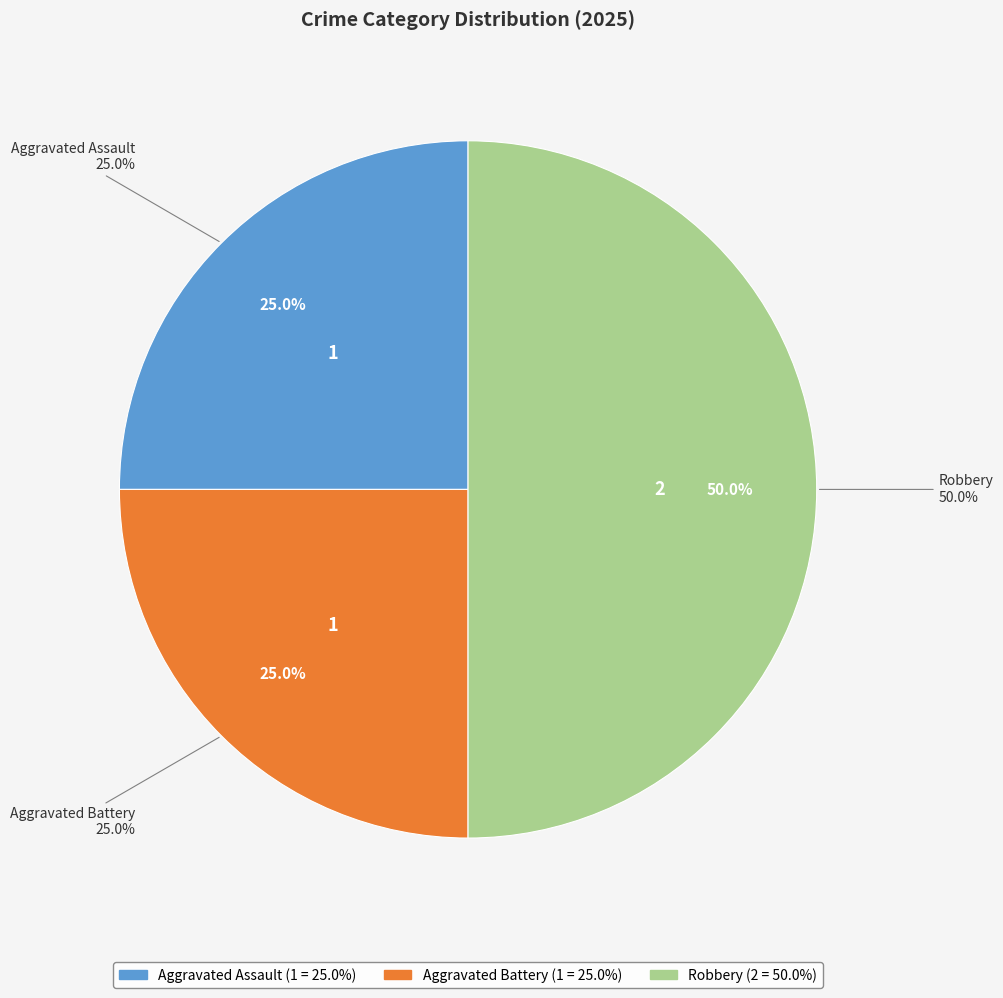

To the nearest percent, what percentage of the pie is Aggravated Assault?

25%